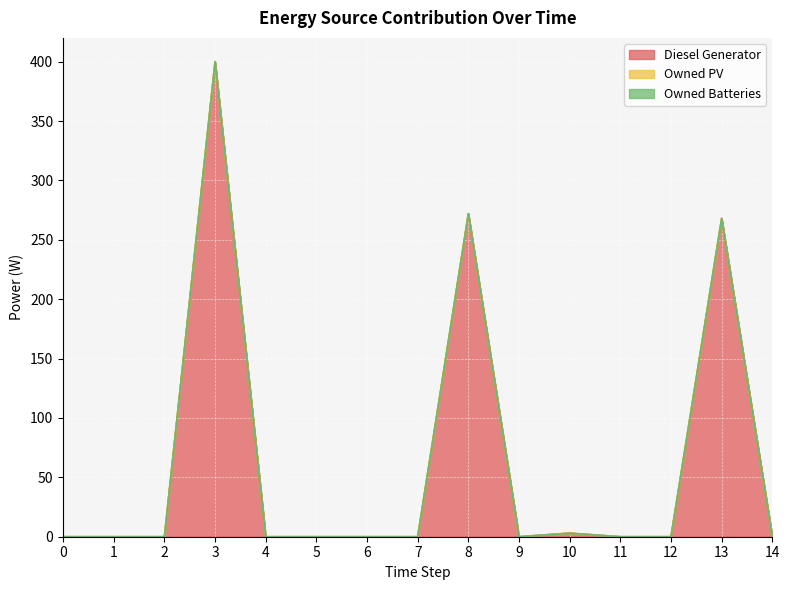

List the labels in order of Diesel Generator value, largest first.

3, 8, 13, 10, 0, 1, 2, 4, 5, 6, 7, 9, 11, 12, 14